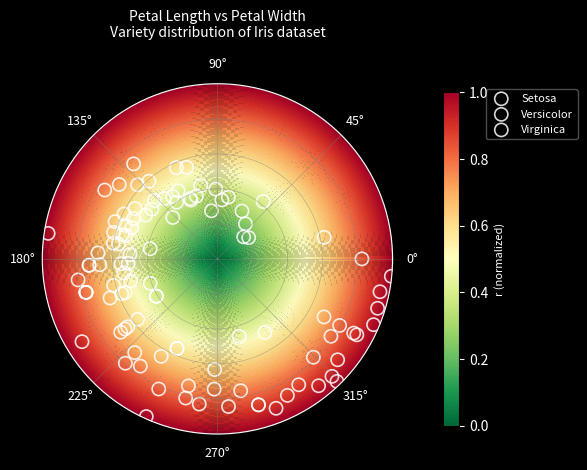

What are all the series names shown in the legend?

Setosa, Versicolor, Virginica